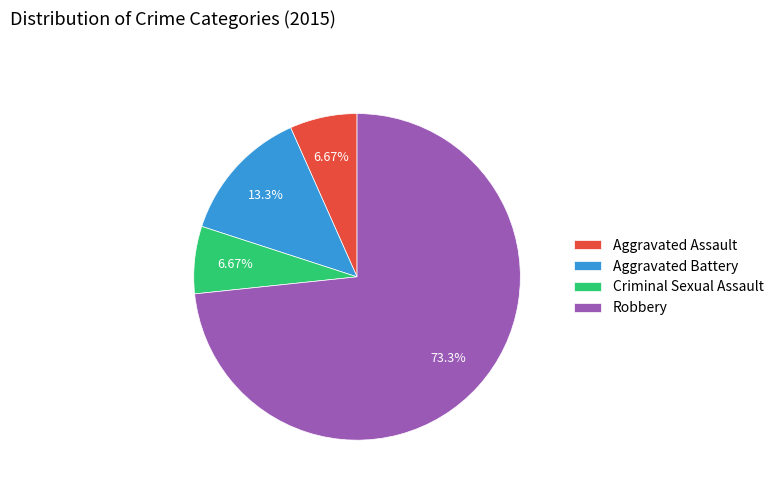

What is the largest slice in the pie chart?

Robbery